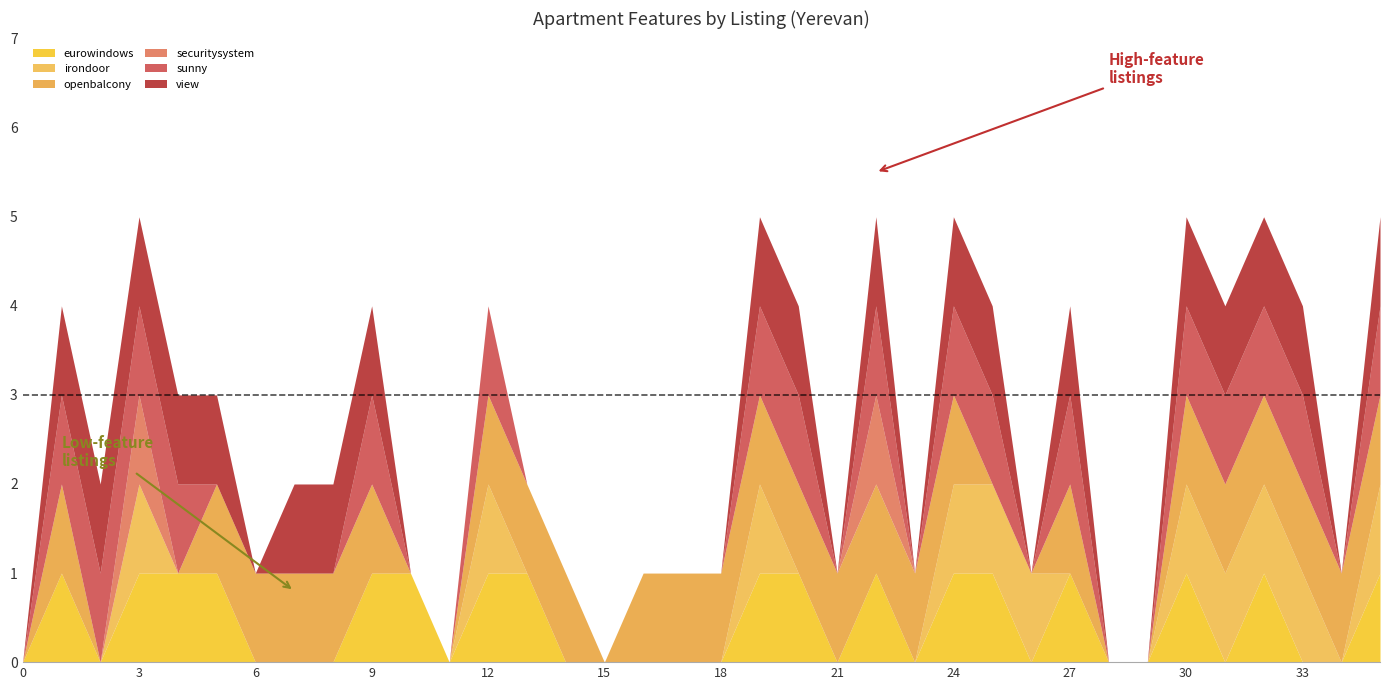

Is it true that securitysystem equals 0 at 26?

True